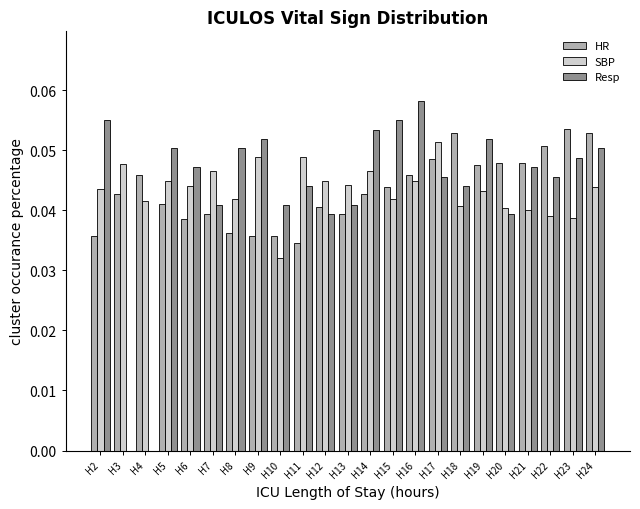

Is the value of Resp at H12 greater than the value of SBP at H12?

No